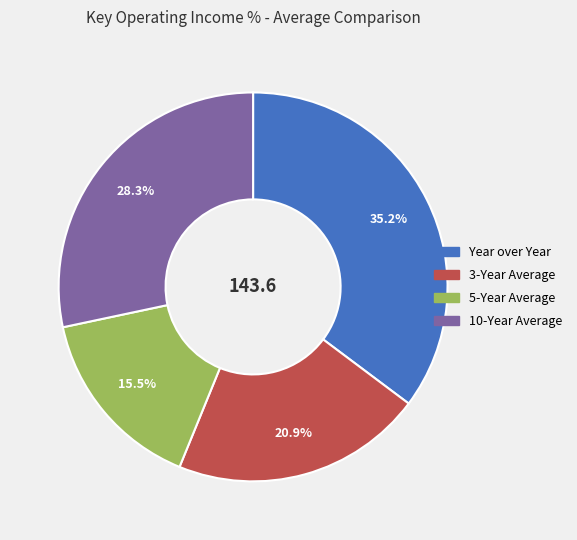

How many segments does this pie chart have?

4